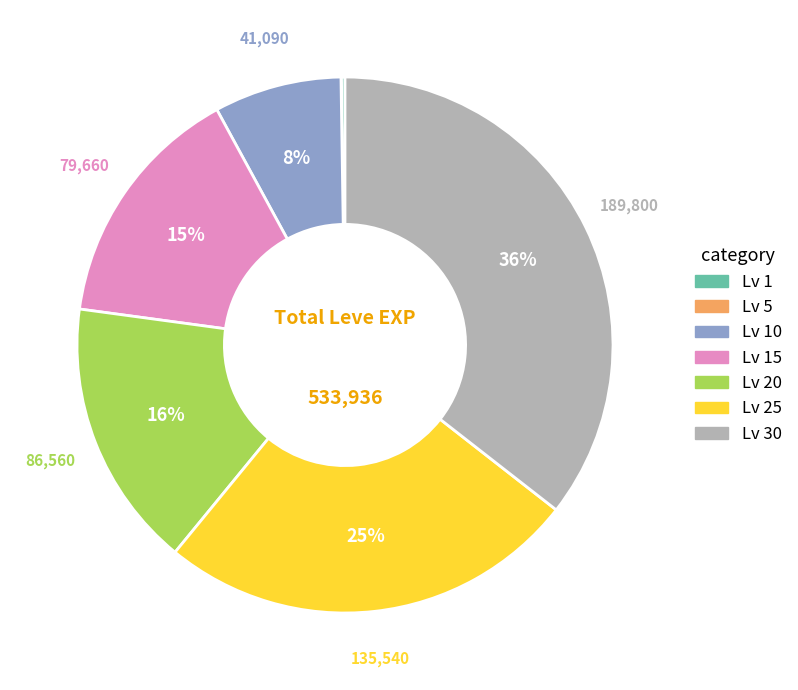

Does any single category account for the majority?

No